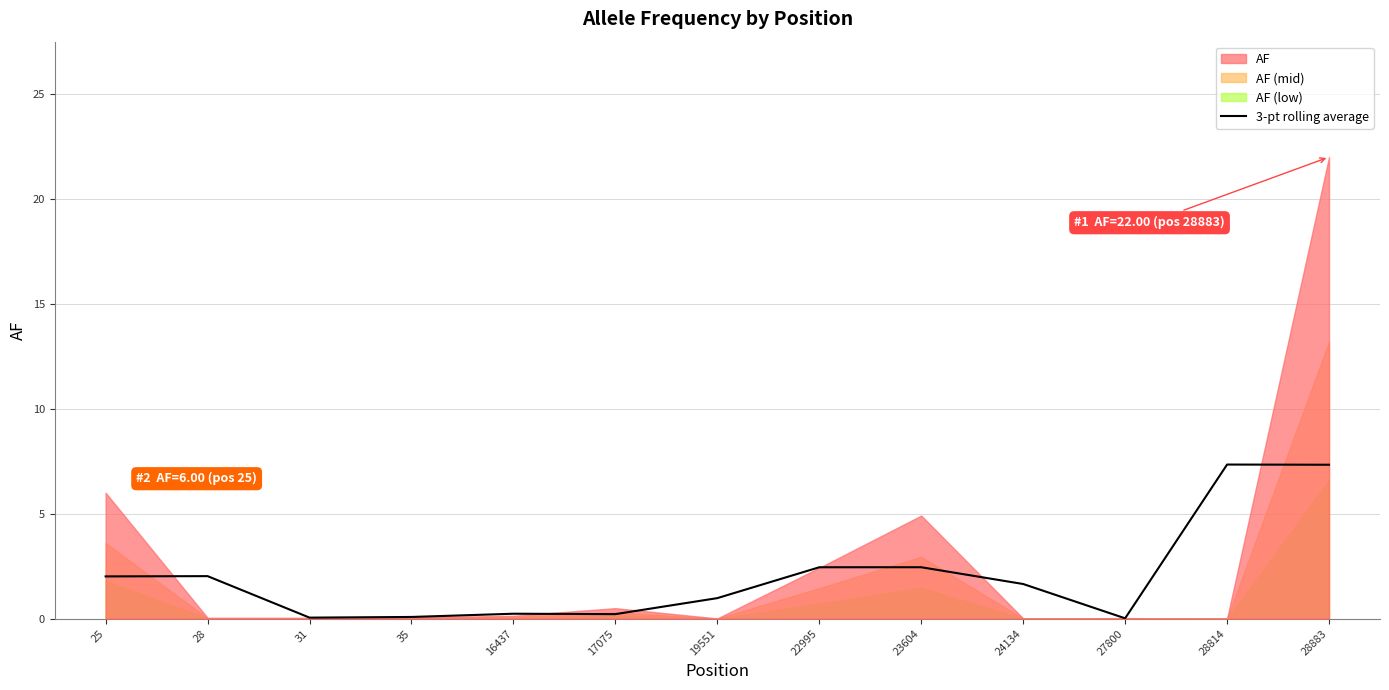

How many points are lower than both their immediate neighbors (excluding endpoints)?

3